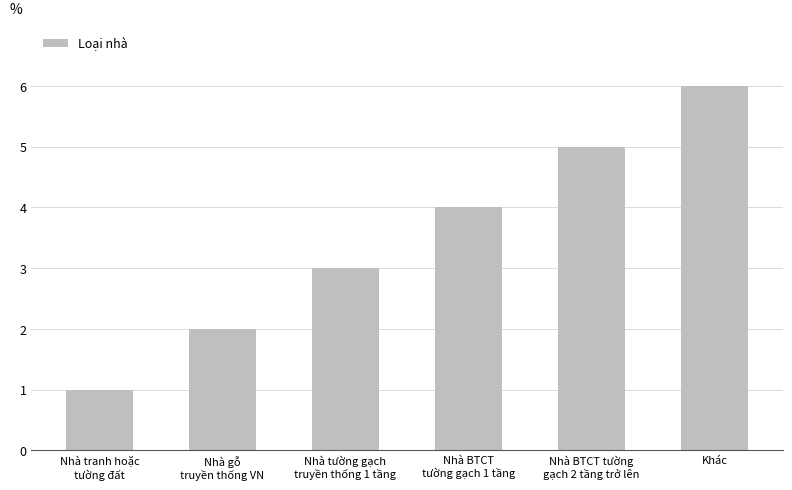

What is the value of the 3rd bar from the left?

3